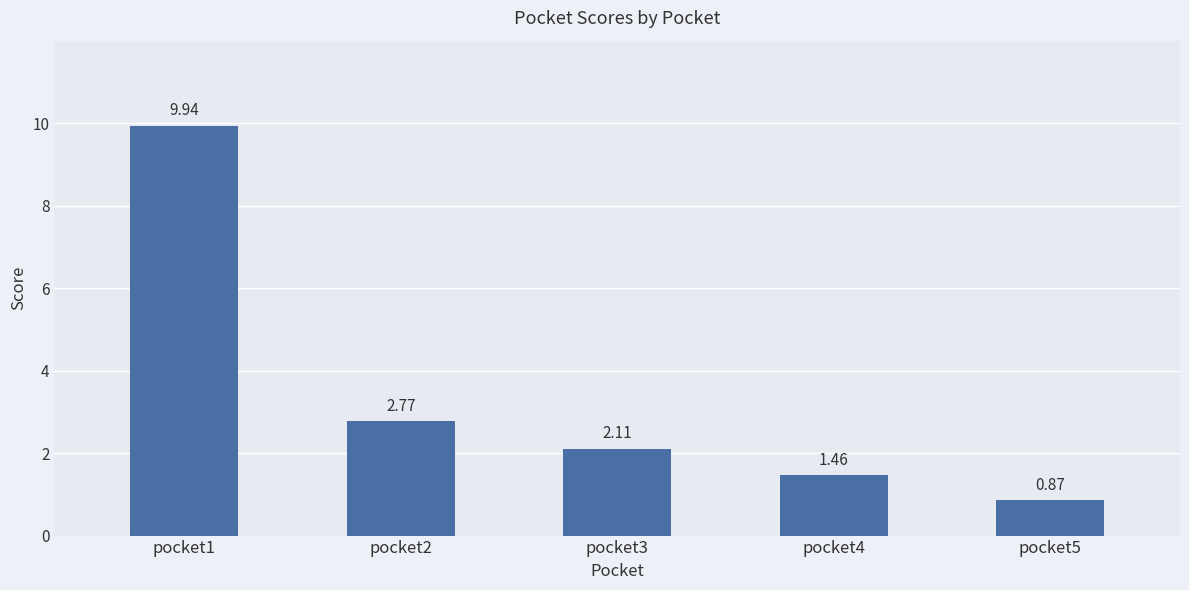

Which category has the lowest value across all series?

pocket5